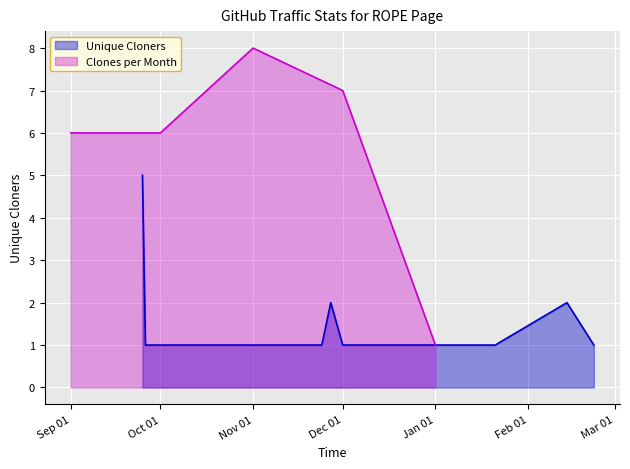

Is it true that the value at 2019-09-25 is 5?

True